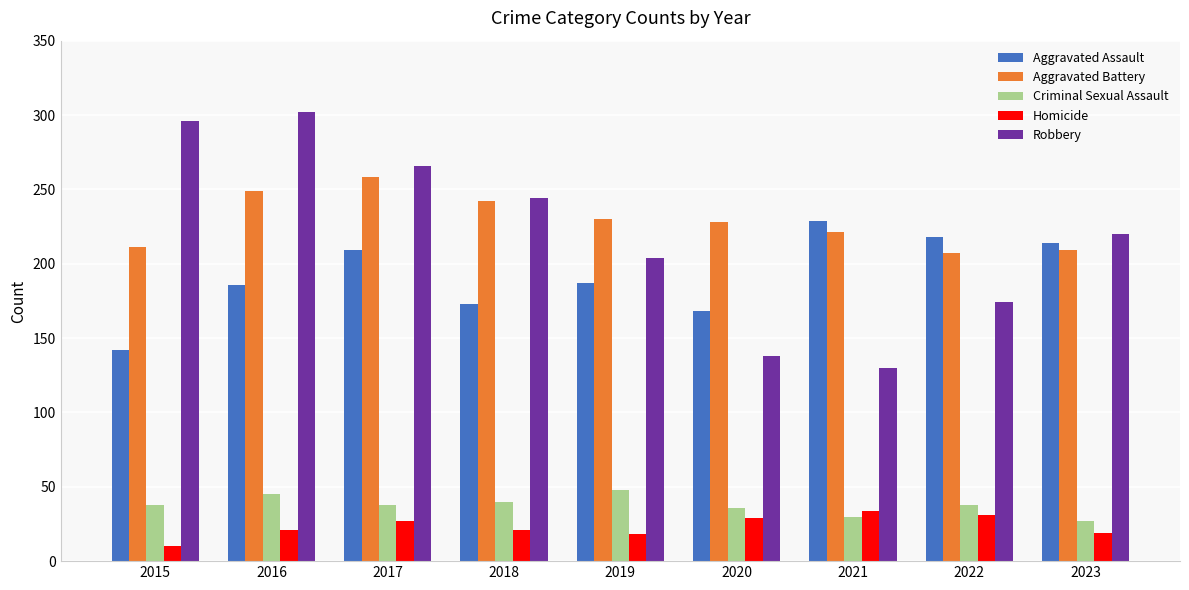

What is the minimum value shown in the chart?

10